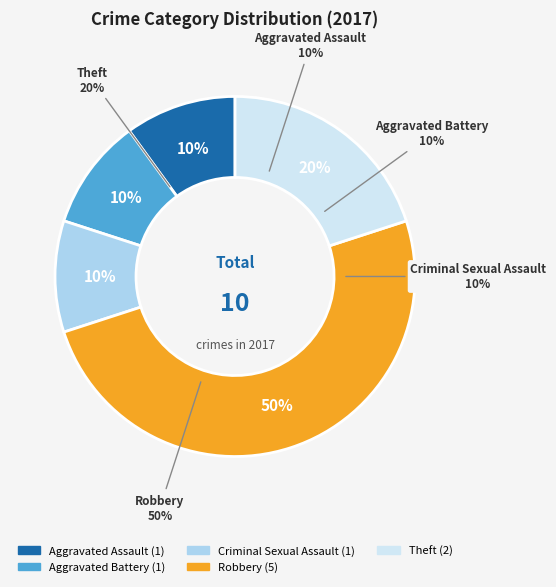

To the nearest percent, what is the difference between the Theft and Robbery slice percentages?

30%